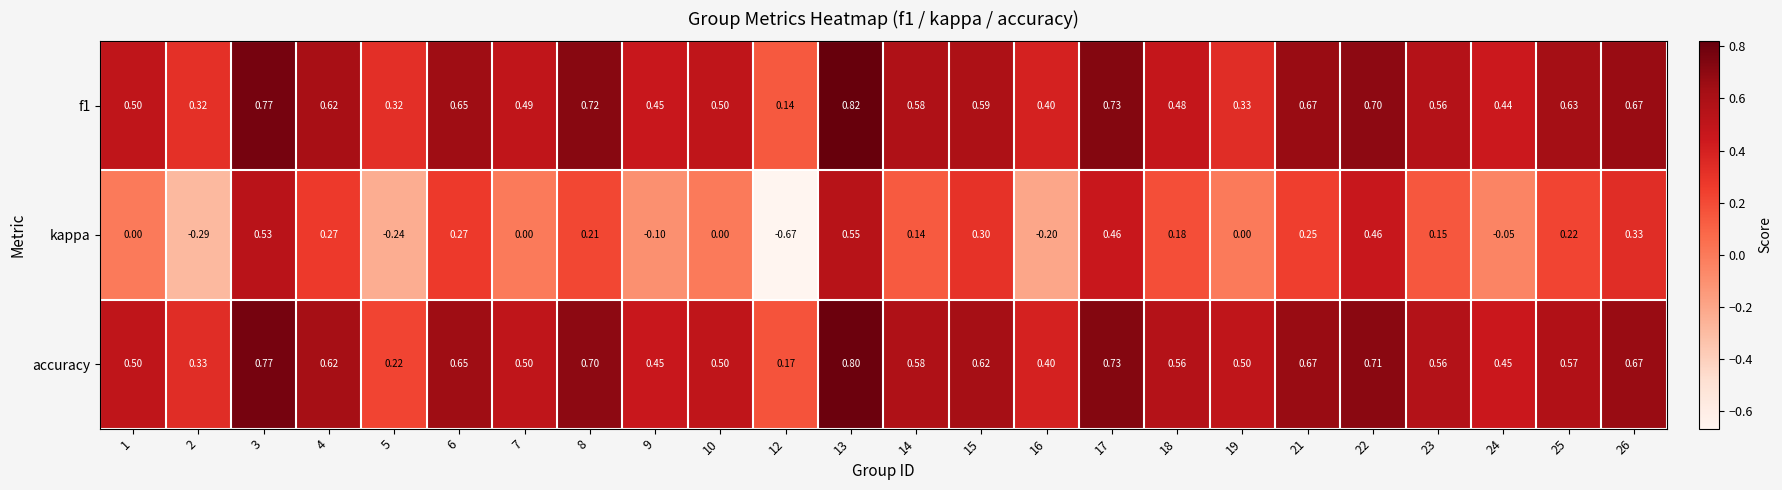

At which category does the chart reach its minimum across all series?

12